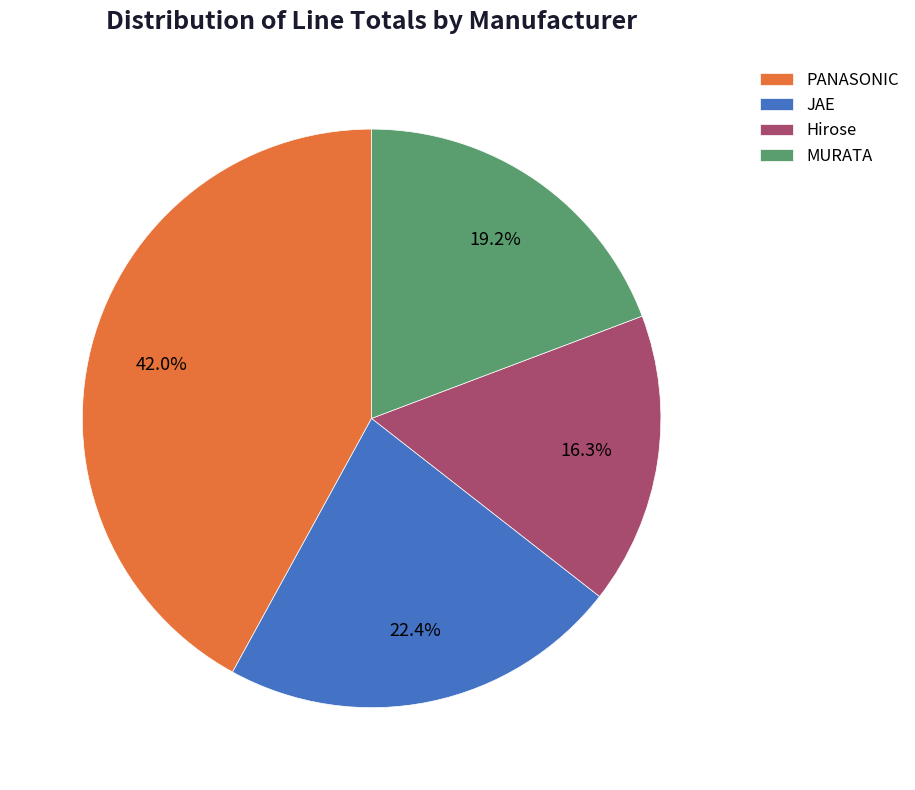

What is the total percentage of Hirose and JAE?

38.7%